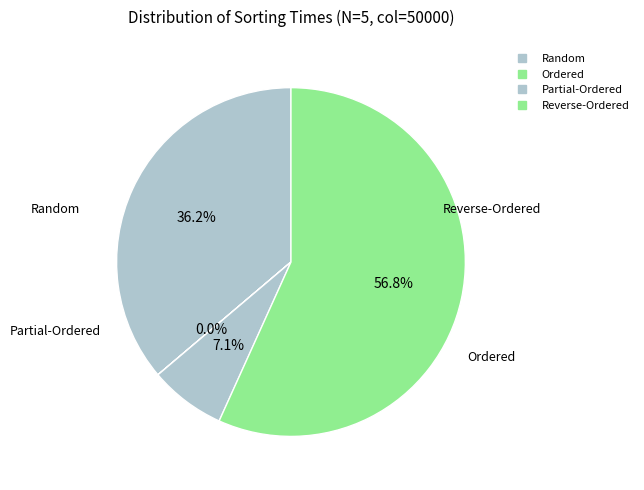

Is it true that Partial-Ordered is 1% of the pie?

False